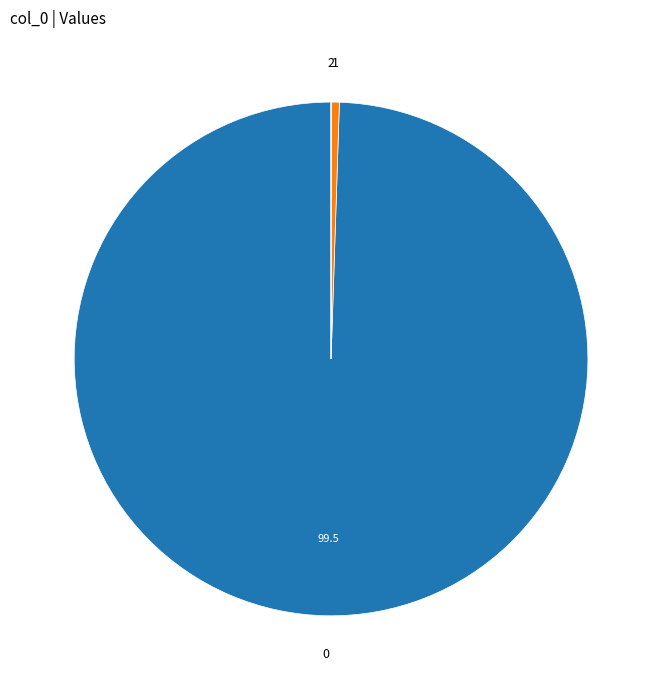

Is the sum of 1 and 0 greater than half?

Yes